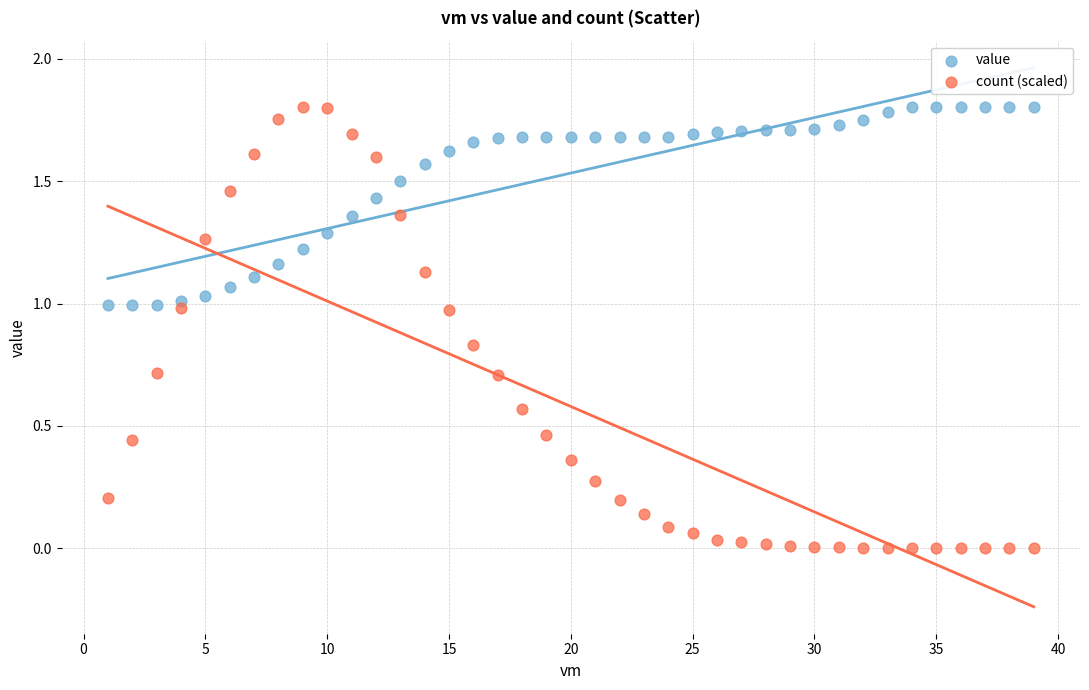

What are all the series names shown in the legend?

value, count (scaled)